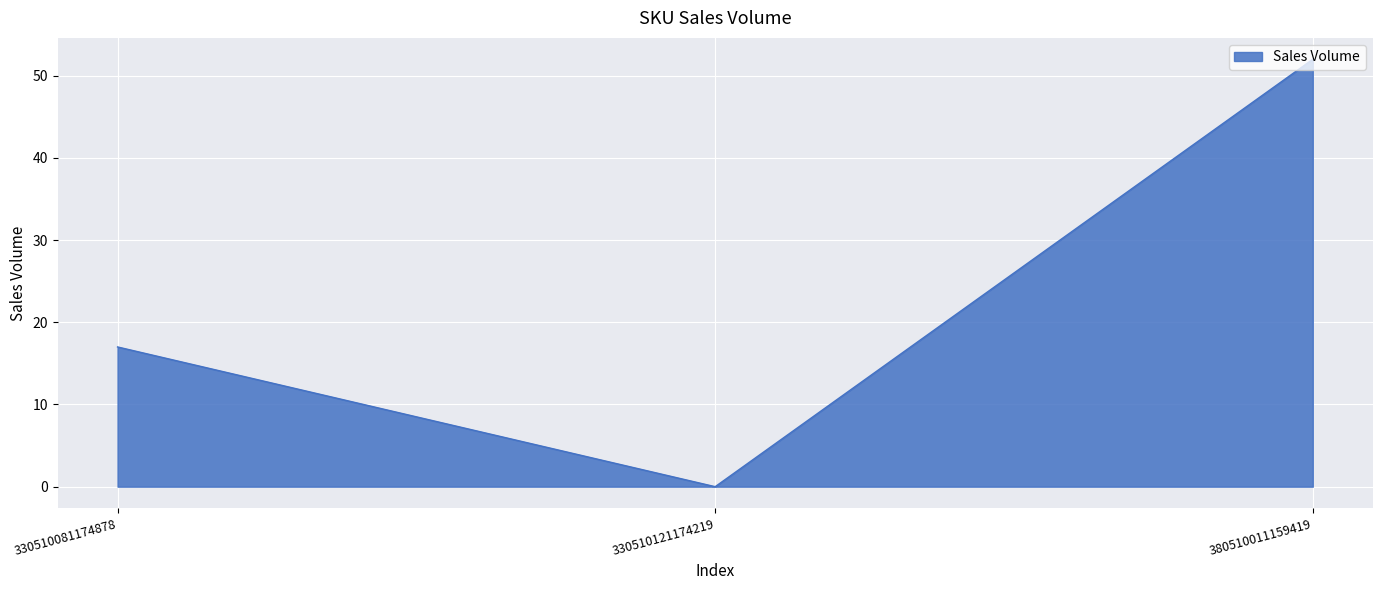

Does the chart have visible grid lines?

Yes